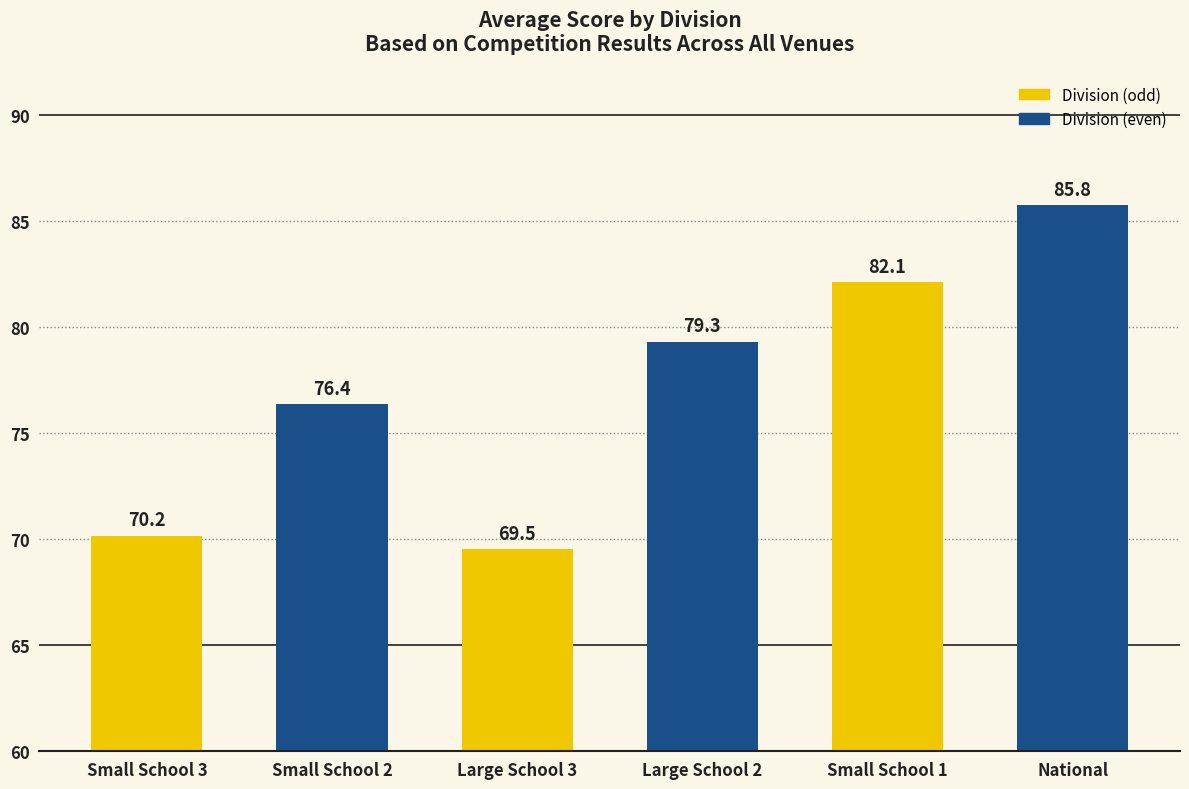

What is the label of the 5th bar from the right?

Small School 2